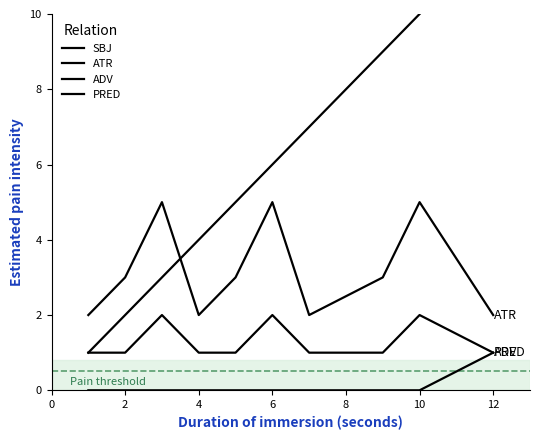

At how many categories does at least one series exceed 4?

7